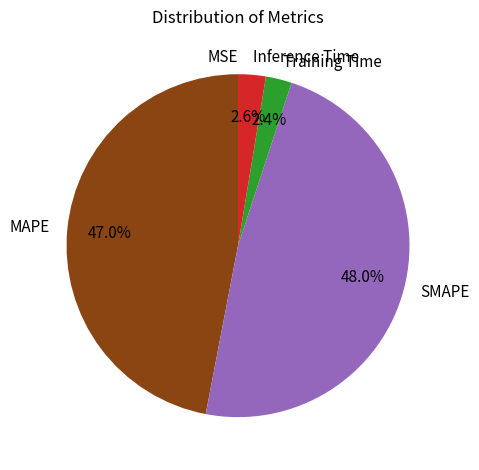

Between MAPE and Inference Time, which is larger?

MAPE